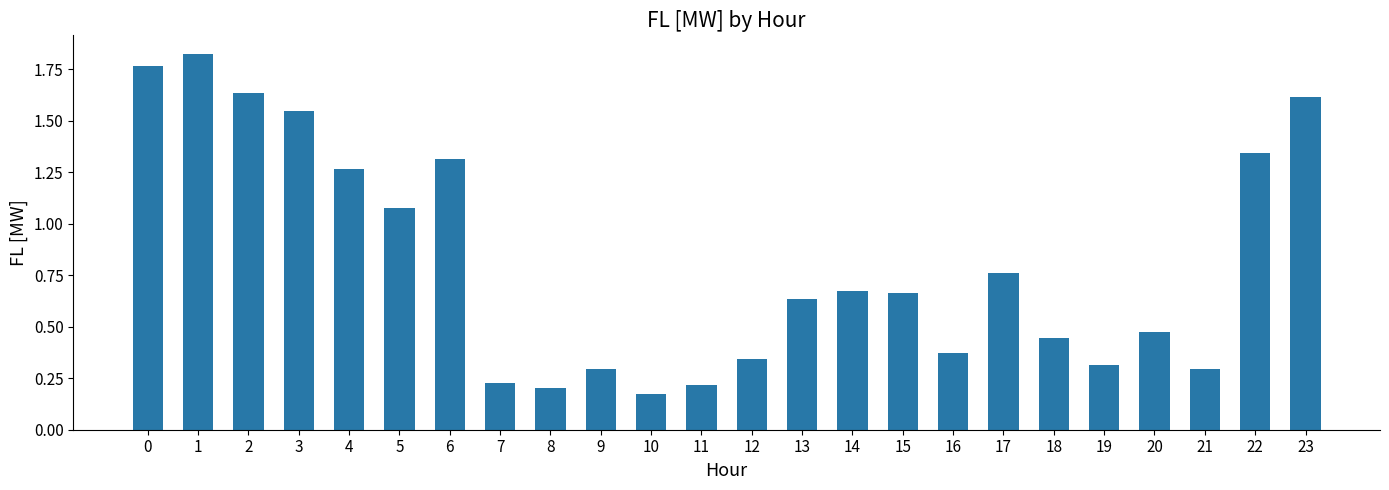

Is it true that the value at 20 is 0.2?

False